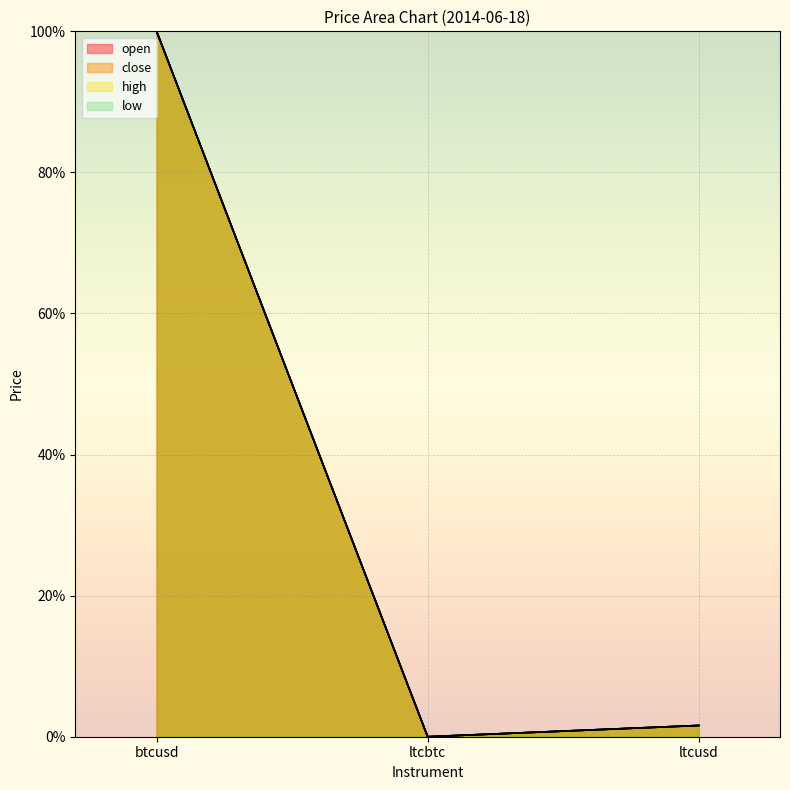

Which category has the highest value across all series?

btcusd